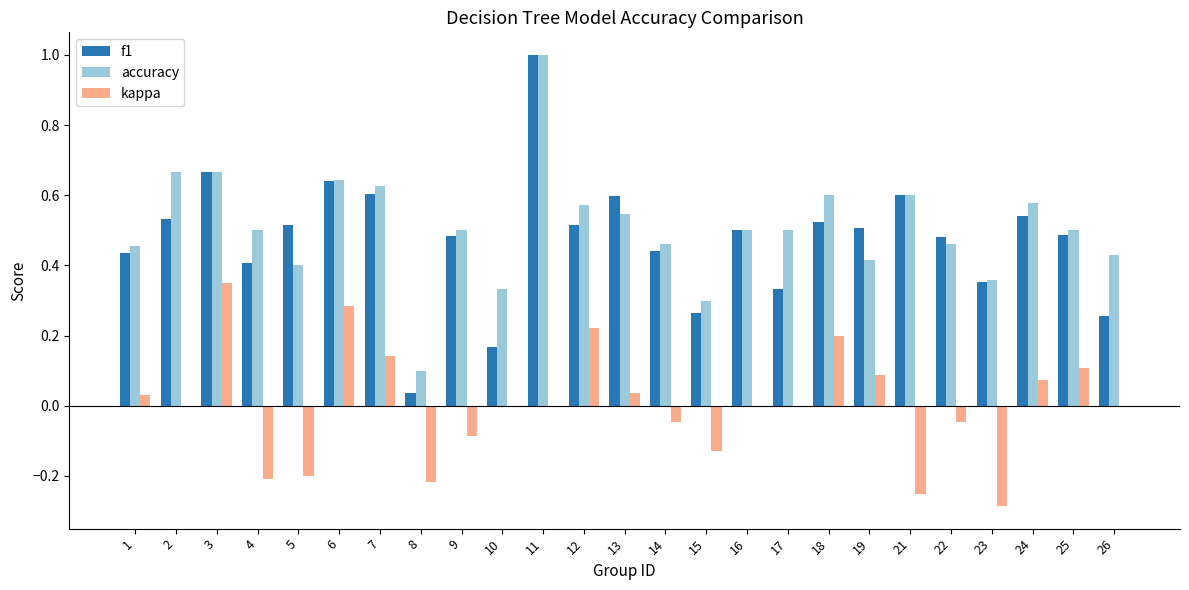

What is the total value across all series at 6?

1.6